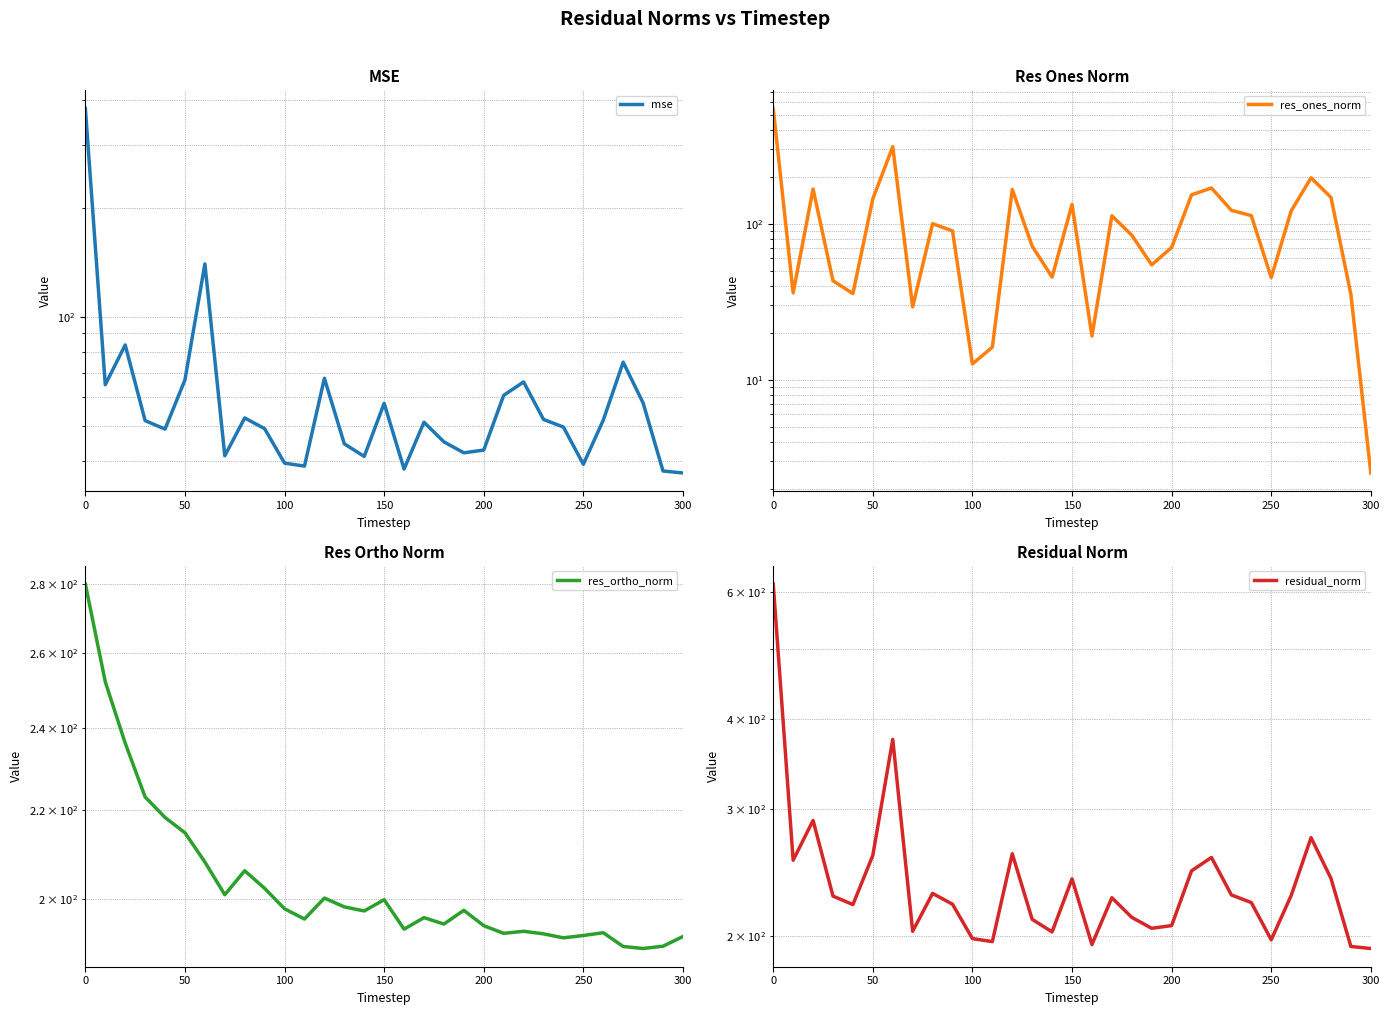

True or false: residual_norm and res_ortho_norm cross at least once.

False